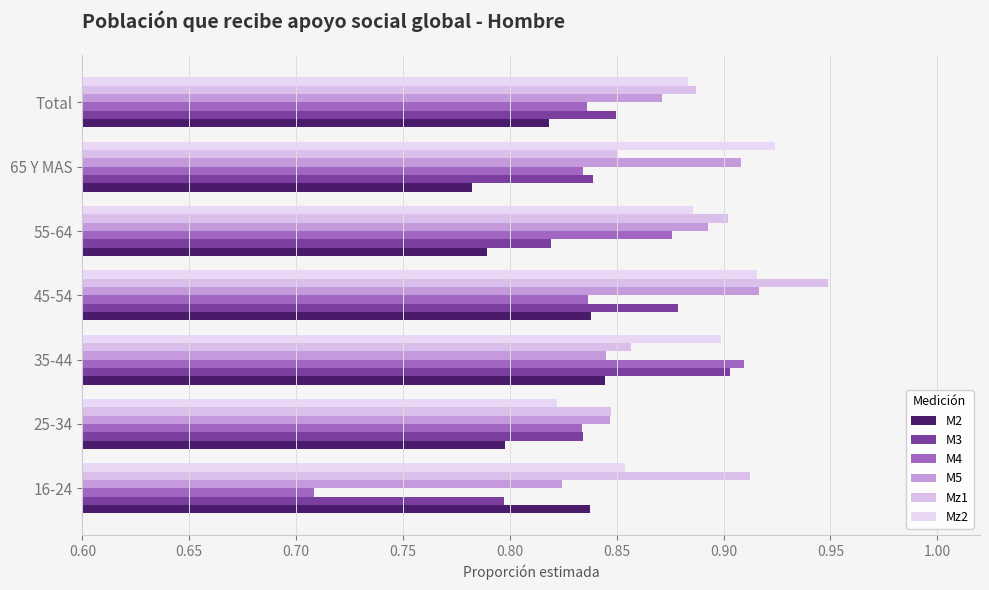

Count the number of data series in this chart.

6